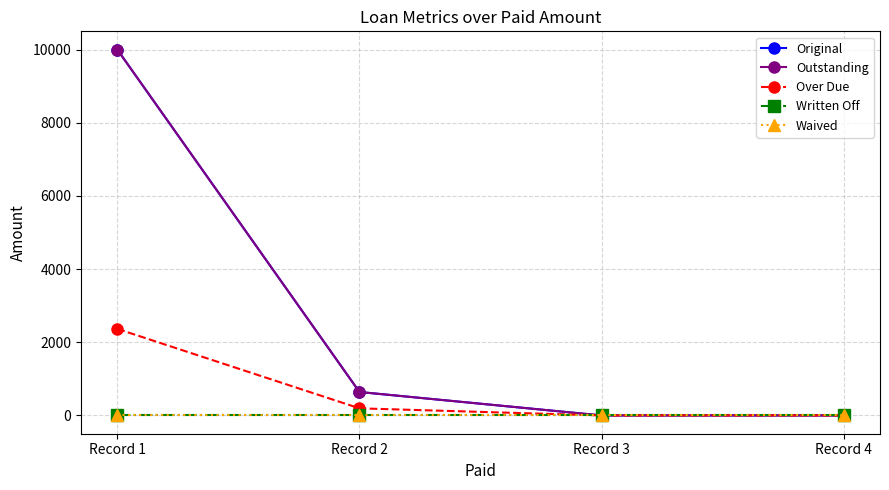

Does the chart have visible grid lines?

Yes